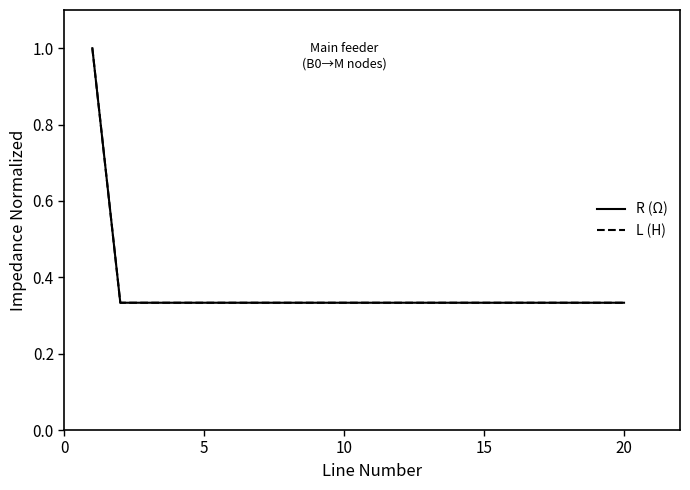

What is the average value of the R (Ω) series?

0.4